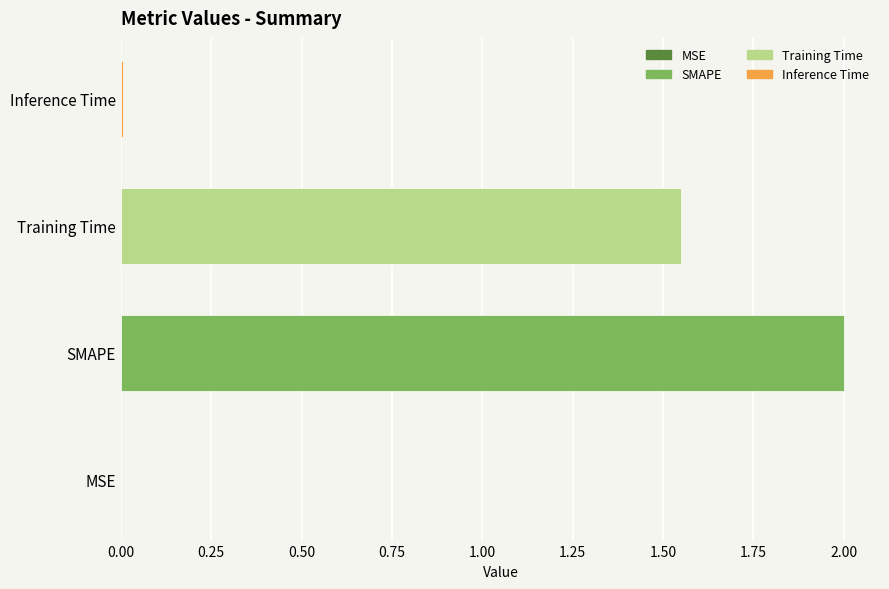

Are the bars horizontal?

Yes